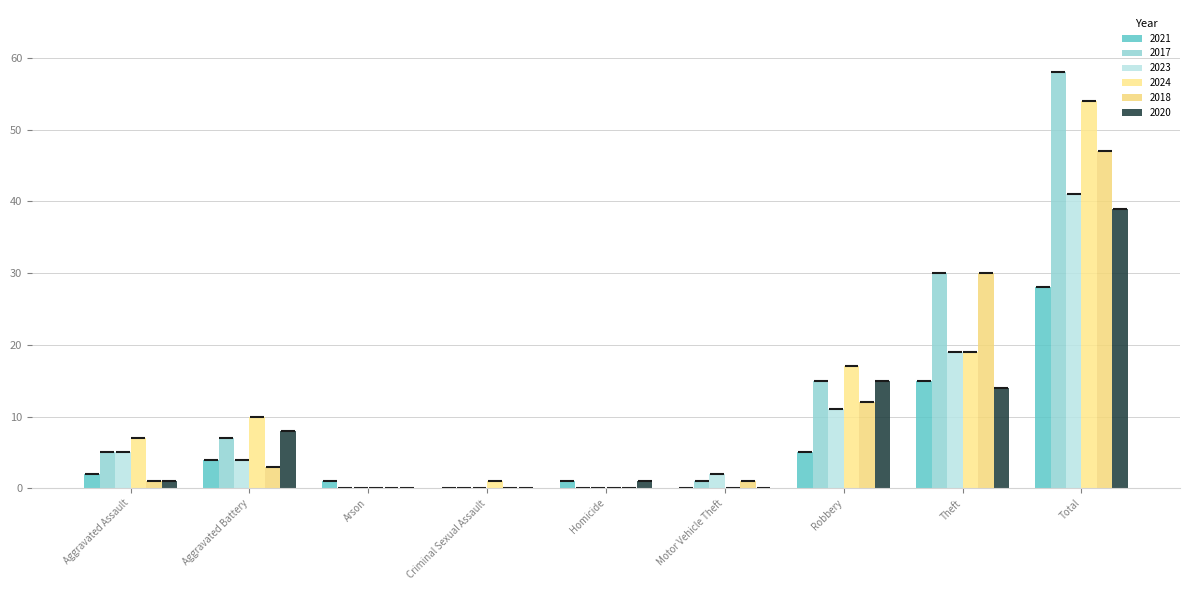

Is it true that 2017 equals 27 at Arson?

False